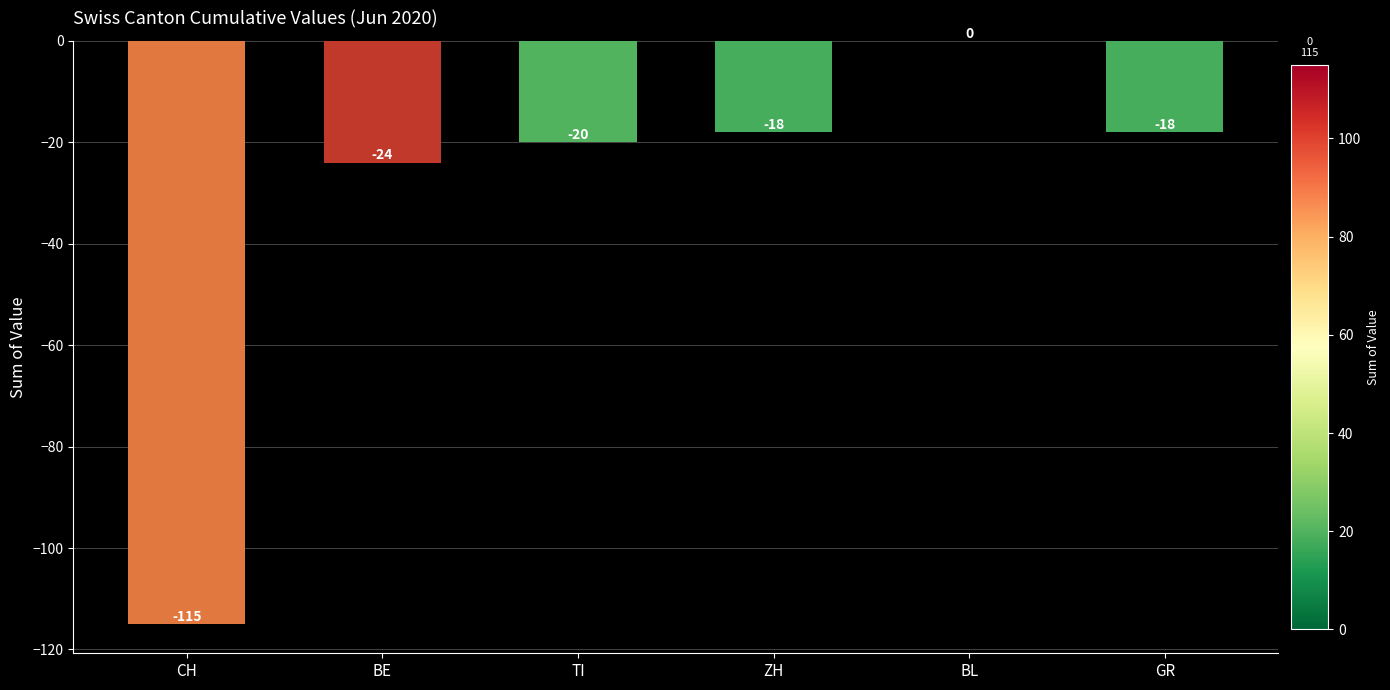

Count the number of data series in this chart.

1